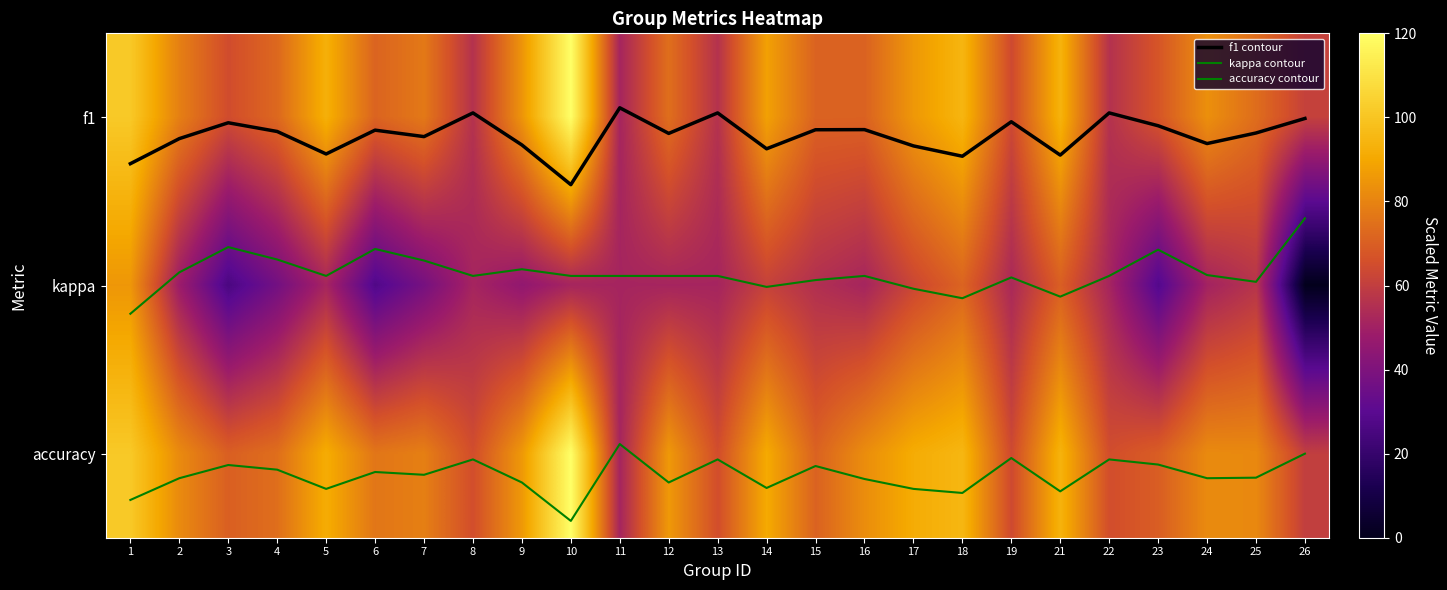

Which series changed the most between 4 and 15?

kappa